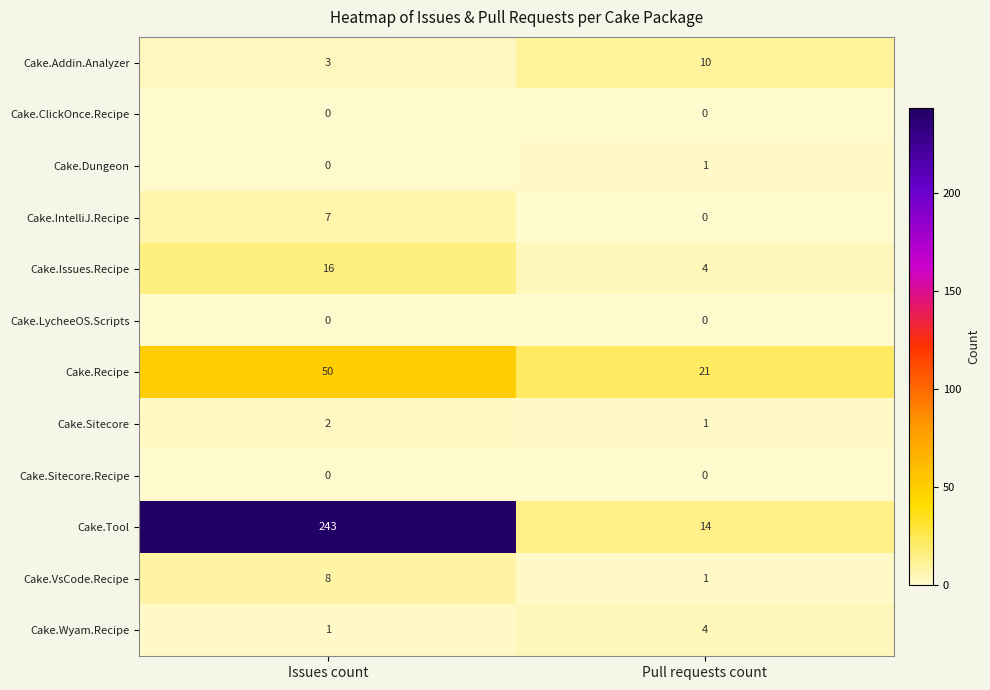

Reading left to right, list all the values displayed in this chart.

Cake.Addin.Analyzer: 3	10
Cake.ClickOnce.Recipe: 0	0
Cake.Dungeon: 0	1
Cake.IntelliJ.Recipe: 7	0
Cake.Issues.Recipe: 16	4
Cake.LycheeOS.Scripts: 0	0
Cake.Recipe: 50	21
Cake.Sitecore: 2	1
Cake.Sitecore.Recipe: 0	0
Cake.Tool: 243	14
Cake.VsCode.Recipe: 8	1
Cake.Wyam.Recipe: 1	4